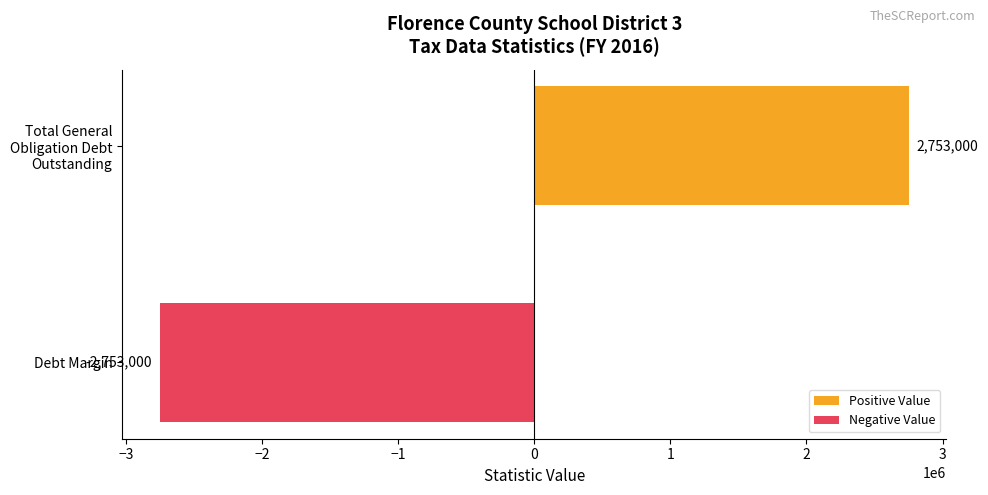

What is the smallest value displayed?

-2753000